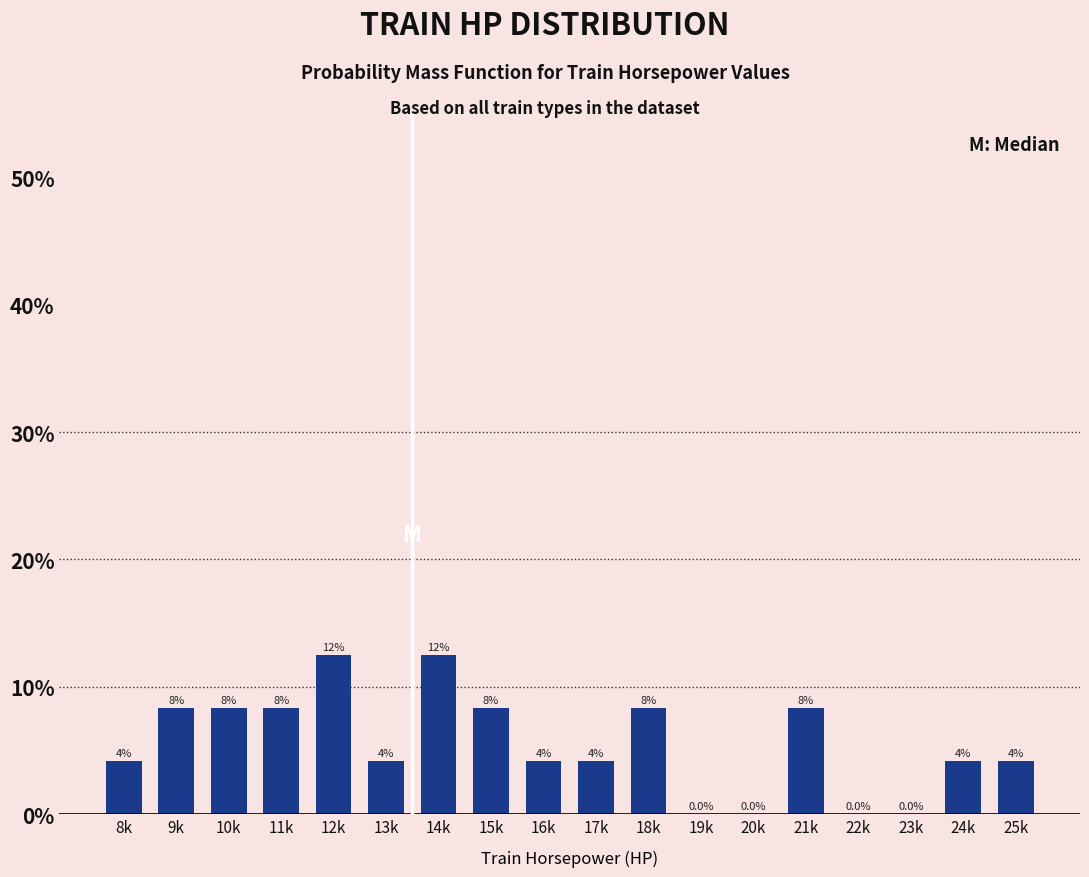

Are the bars horizontal?

No